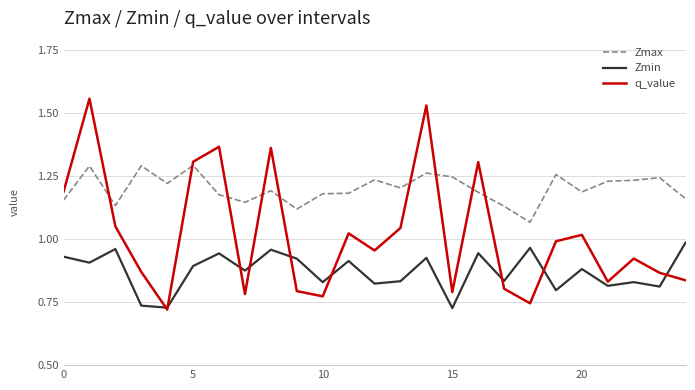

True or false: Zmax and Zmin cross at least once.

False